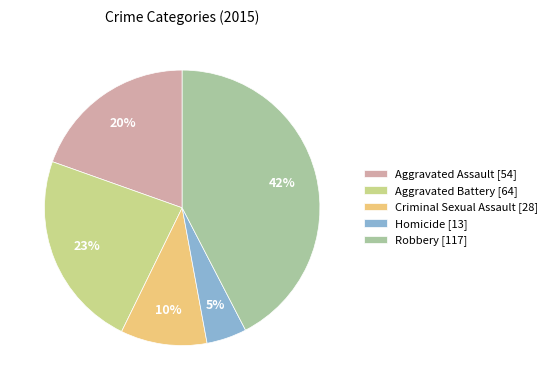

How many segments does this pie chart have?

5